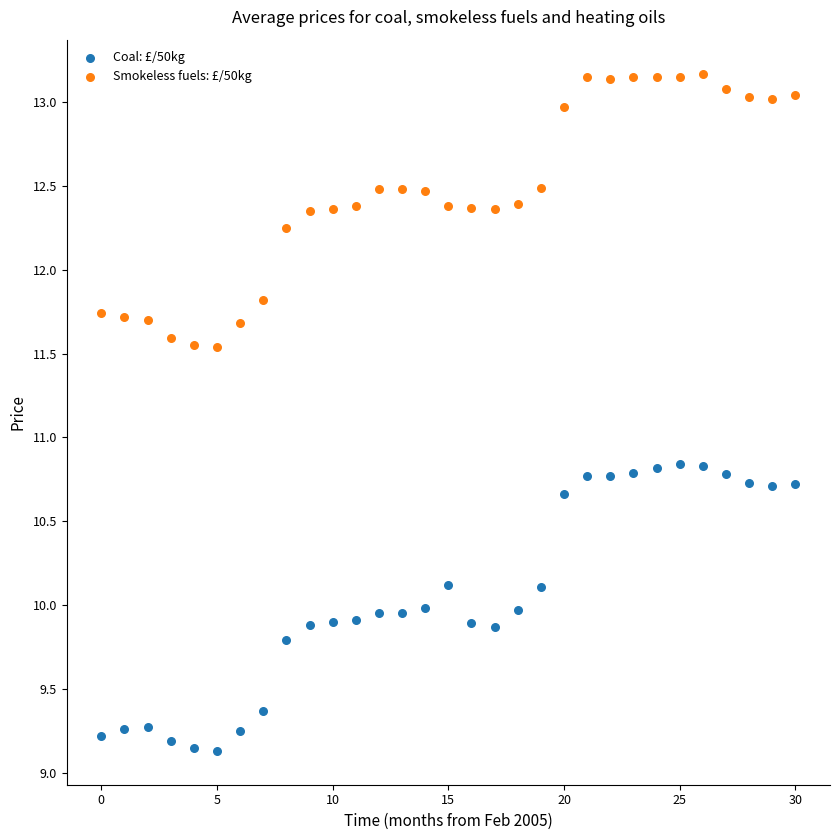

Which series has the largest Y range (max minus min)?

Coal: £/50kg